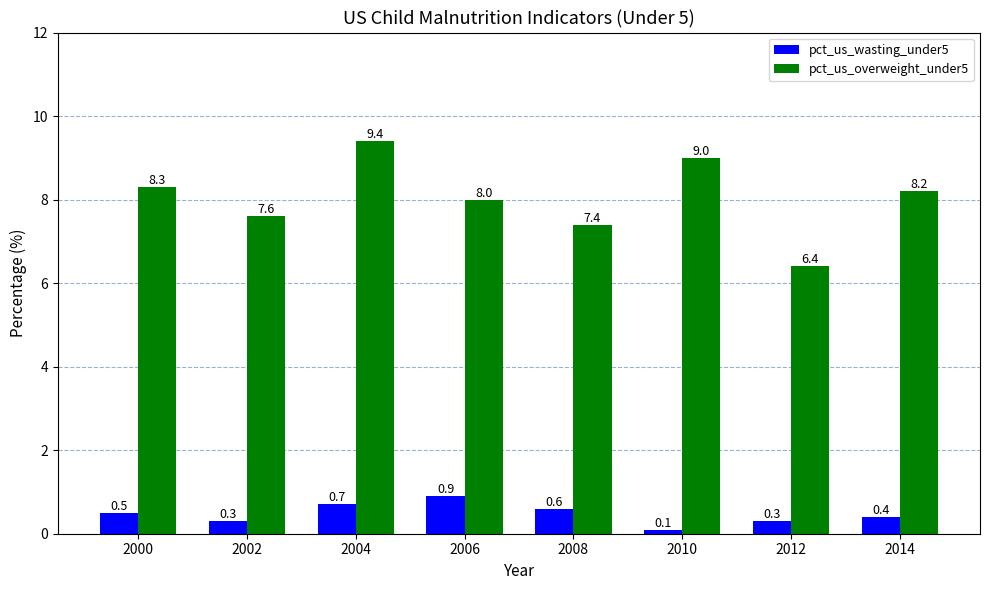

At 2004, list the series in order from smallest to largest.

pct_us_wasting_under5, pct_us_overweight_under5